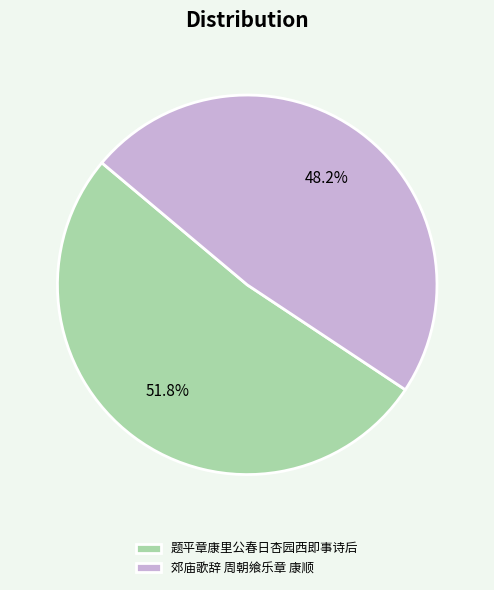

What percentage is NOT represented by 题平章康里公春日杏园西即事诗后?

48.2%